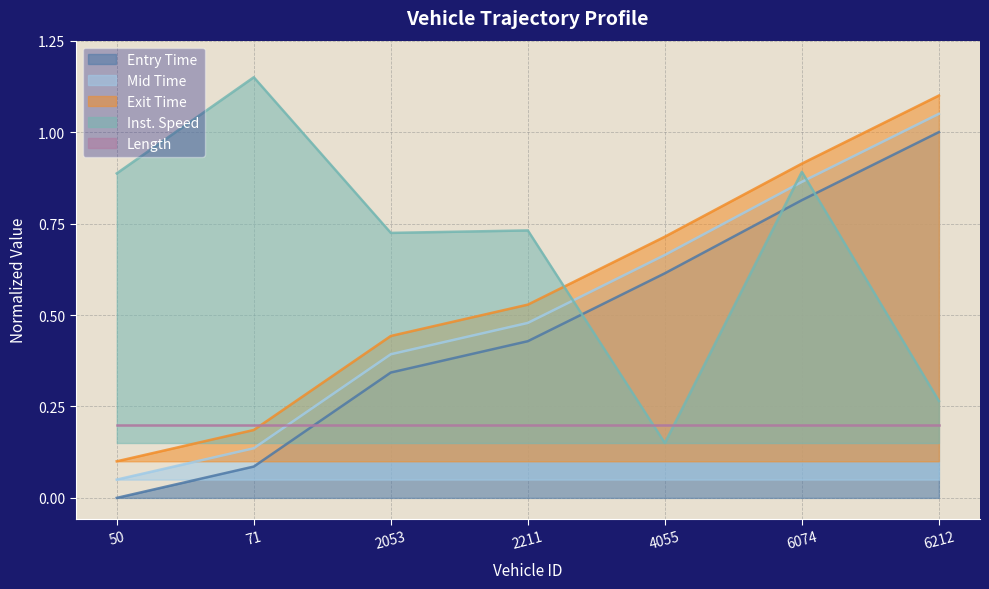

Which category has the highest value in the mid series?

6212.0